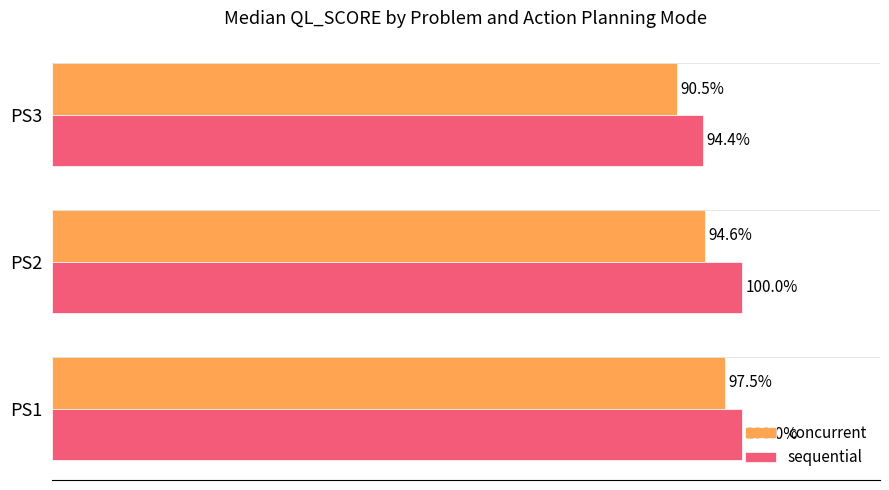

What are all the series names shown in the legend?

concurrent, sequential